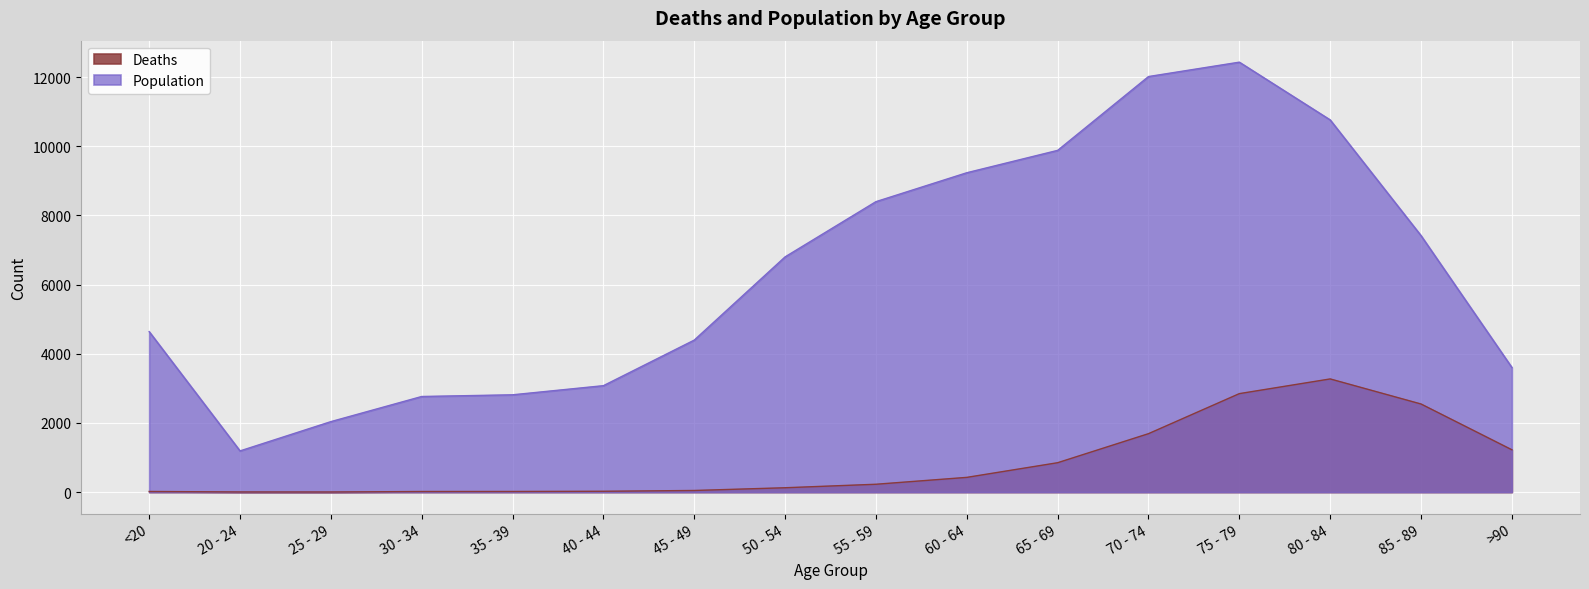

What is the approximate value of Deaths at >90, to the nearest 10?

1220